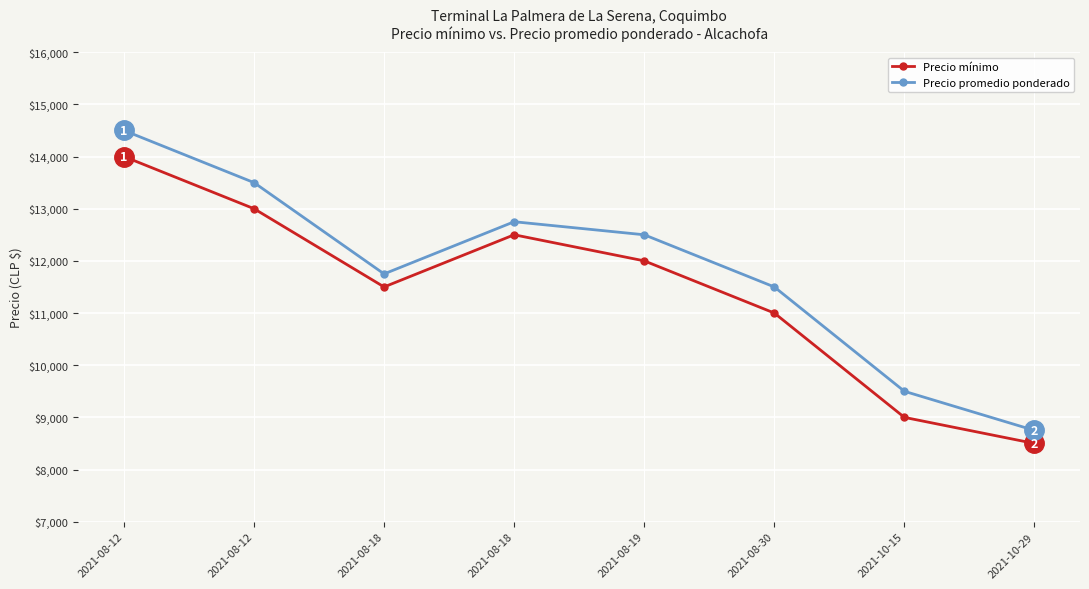

What are all the series names shown in the legend?

Precio mínimo, Precio promedio ponderado